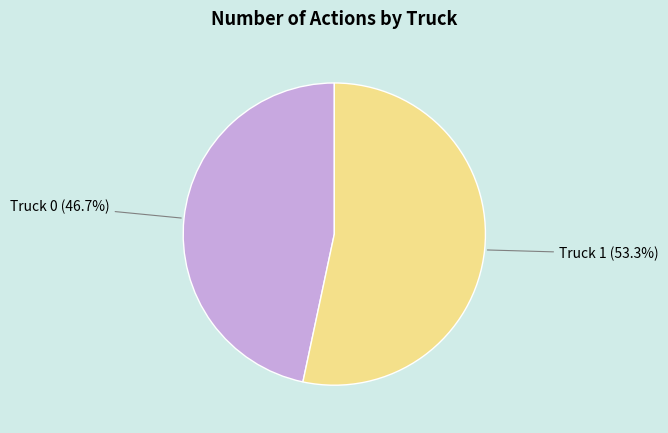

Does any single category account for the majority?

Yes